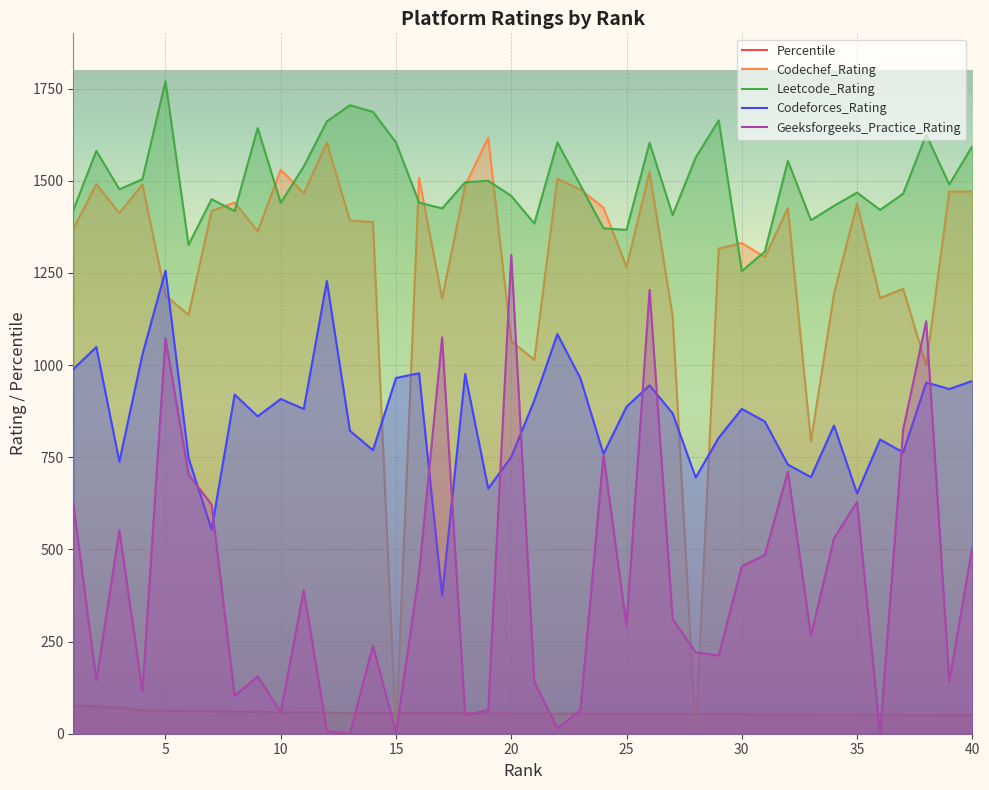

Between 21 and 4, which is larger?

4